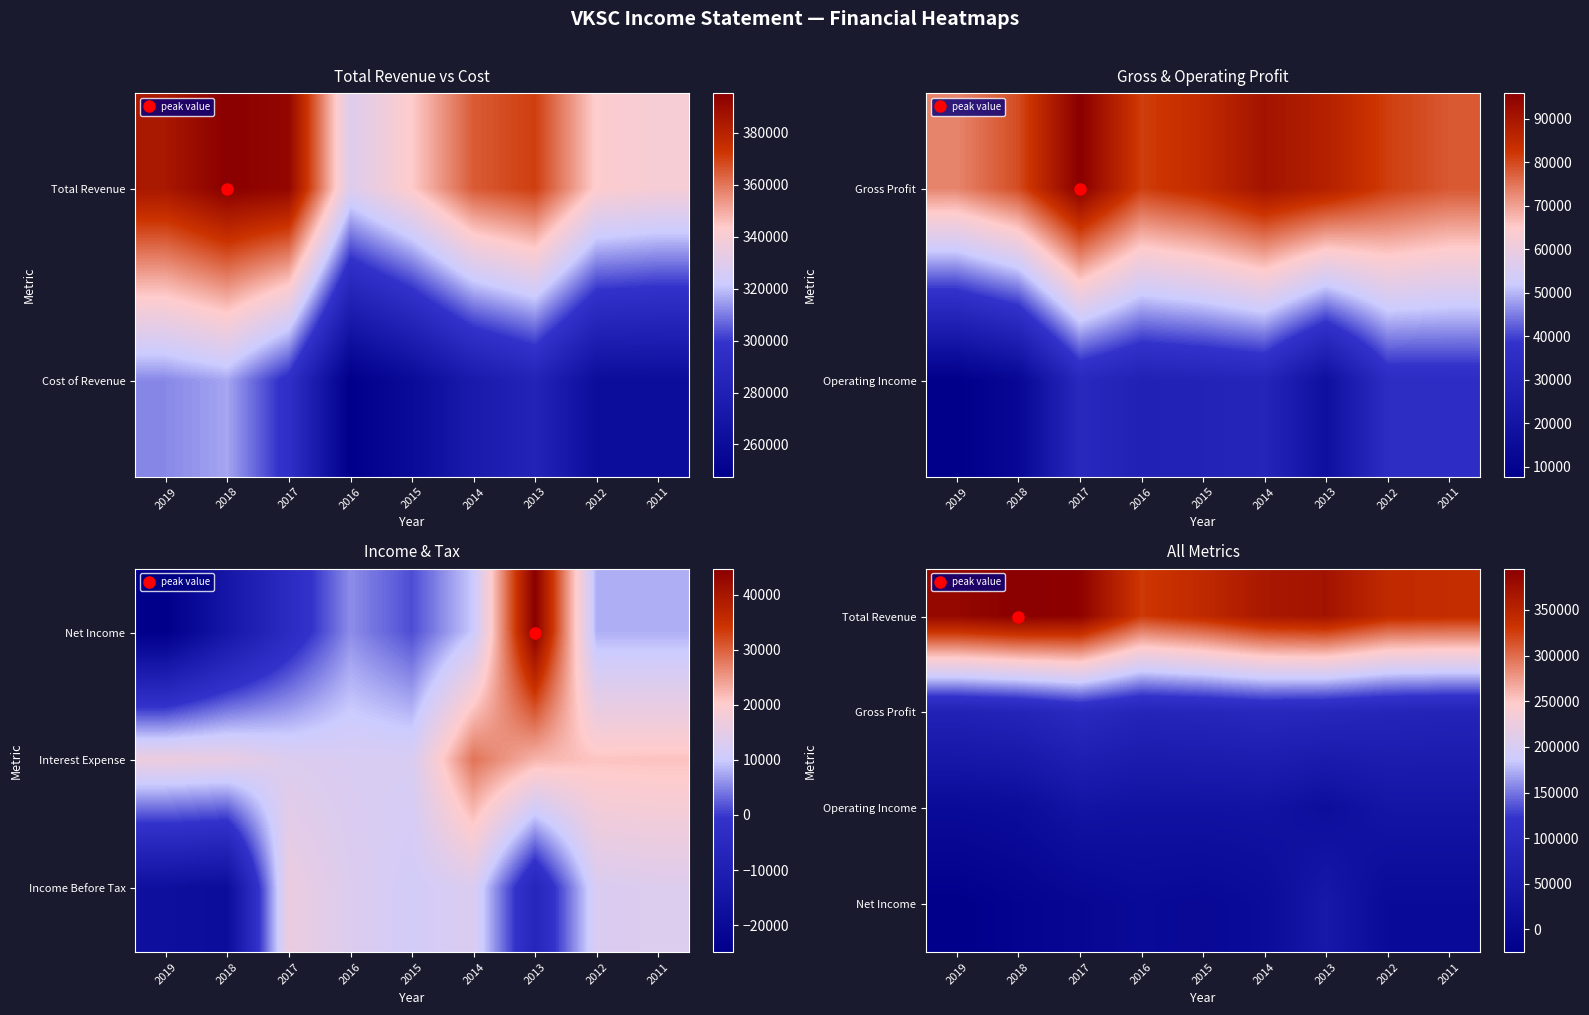

What is the minimum value shown in the chart?

-24900